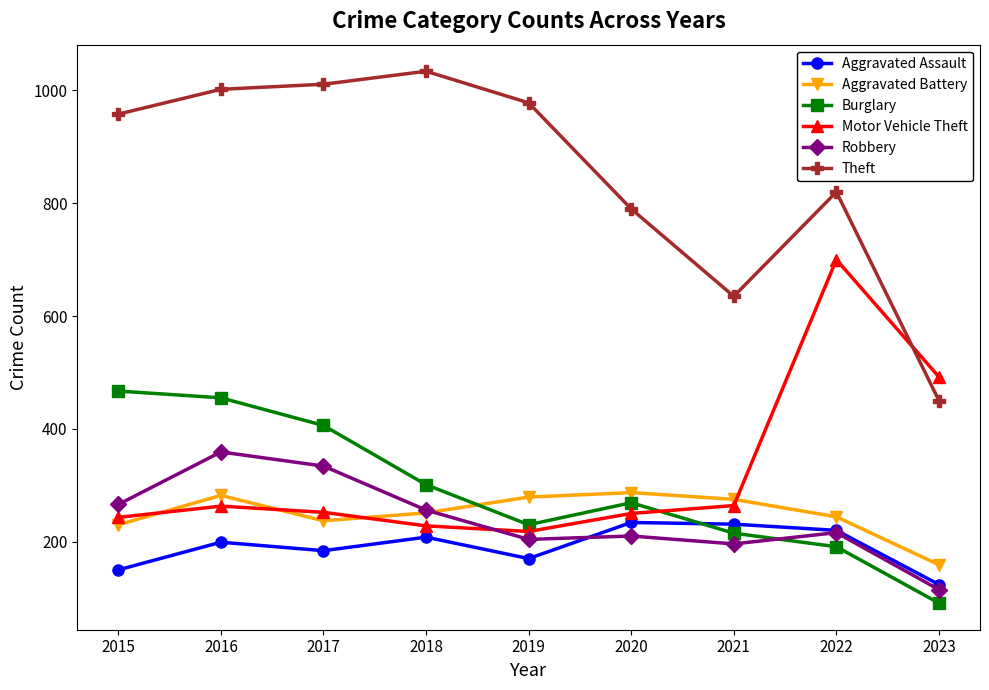

True or false: Aggravated Assault and Aggravated Battery cross at least once.

False